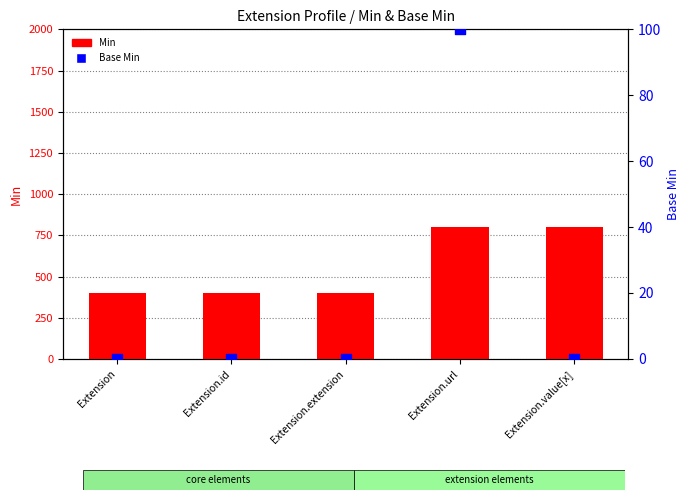

At how many categories does at least one series exceed 426?

2